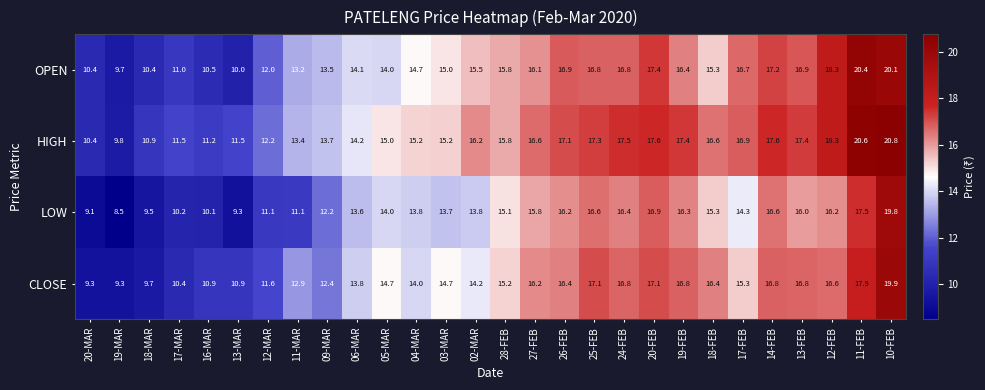

What is the greatest value displayed?

20.8